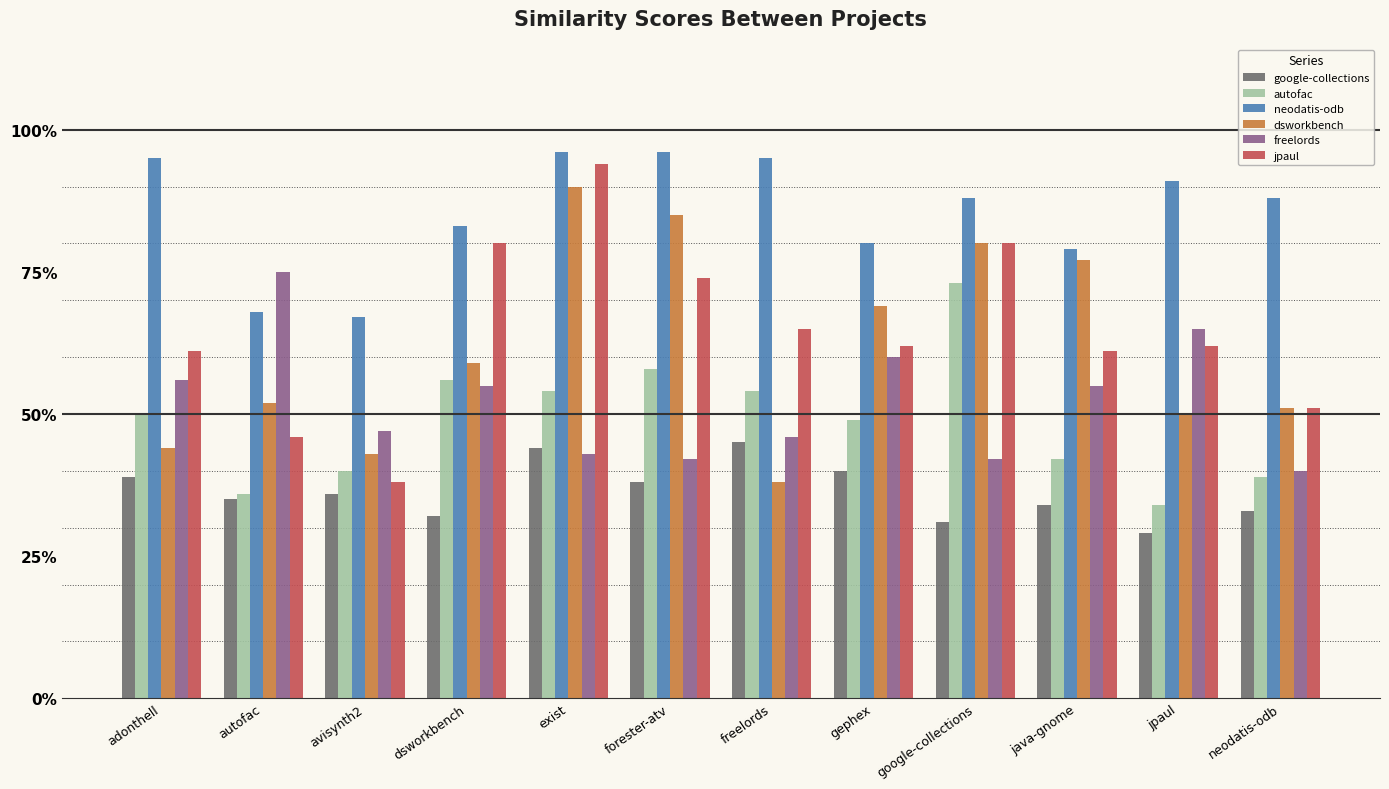

What position from the right is dsworkbench?

9